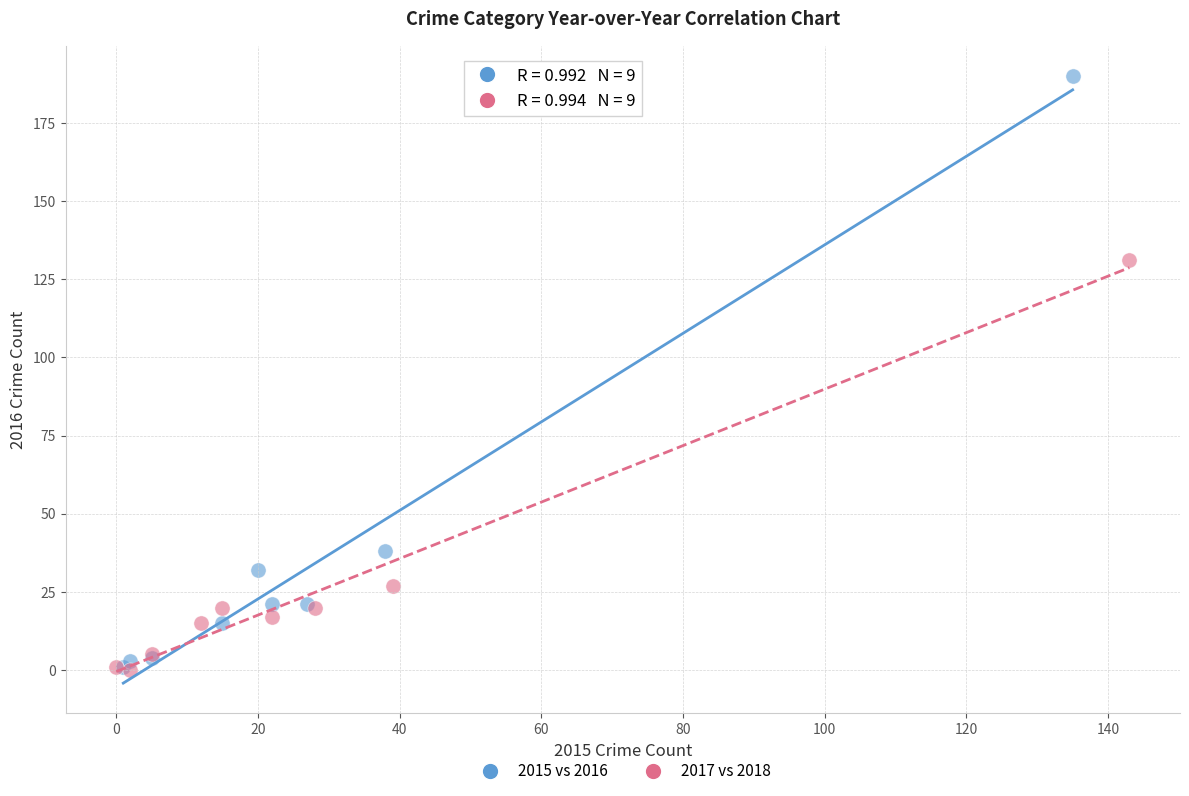

Which series contains the highest Y value?

2015 vs 2016